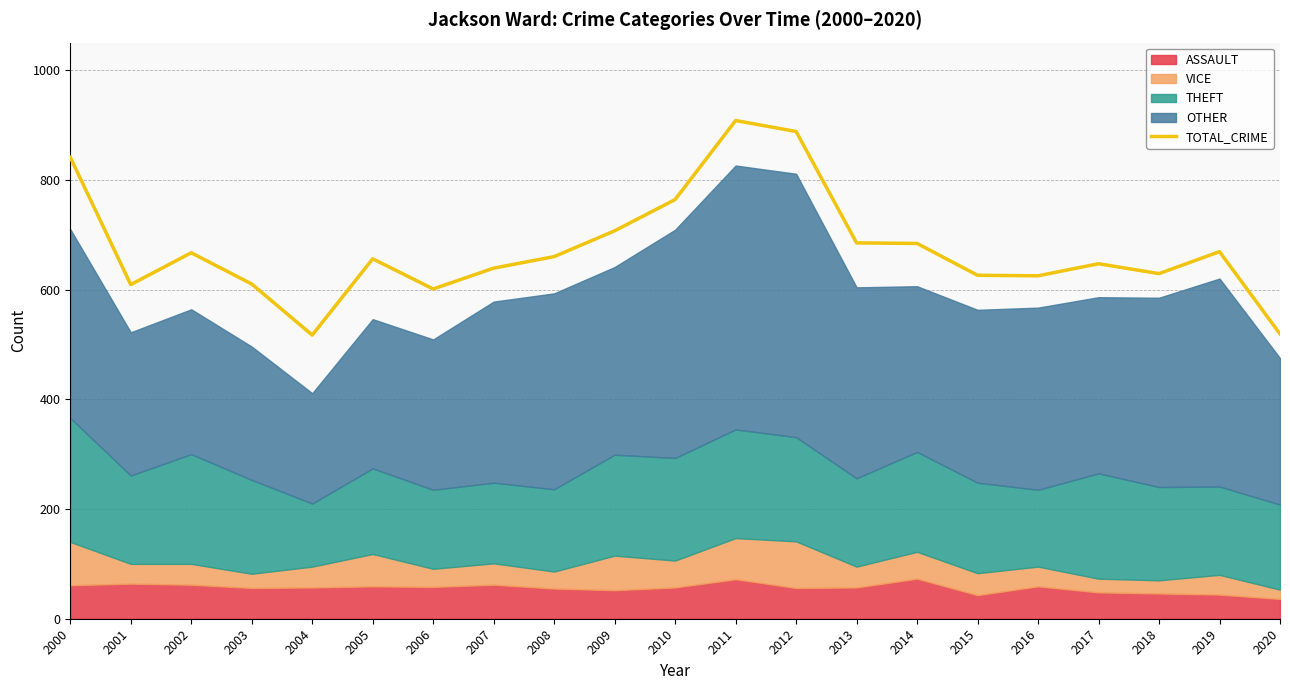

Rank the categories by value from lowest to highest.

2004, 2020, 2006, 2001, 2003, 2016, 2015, 2018, 2007, 2017, 2005, 2008, 2002, 2019, 2014, 2013, 2009, 2010, 2000, 2012, 2011